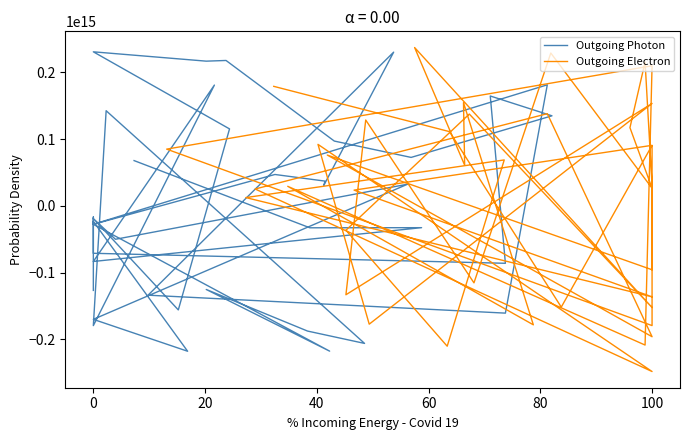

In Outgoing Electron, how many points are lower than both neighbors (excluding endpoints)?

15